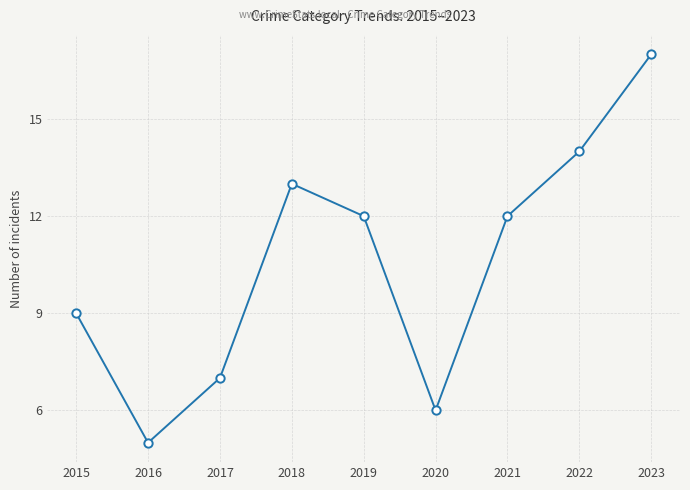

The value at 2021 is 12. True or false?

True